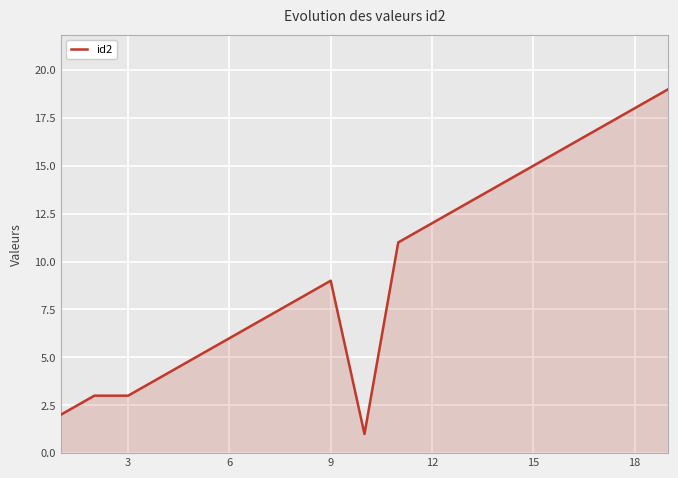

What is the difference between the maximum and minimum values?

18